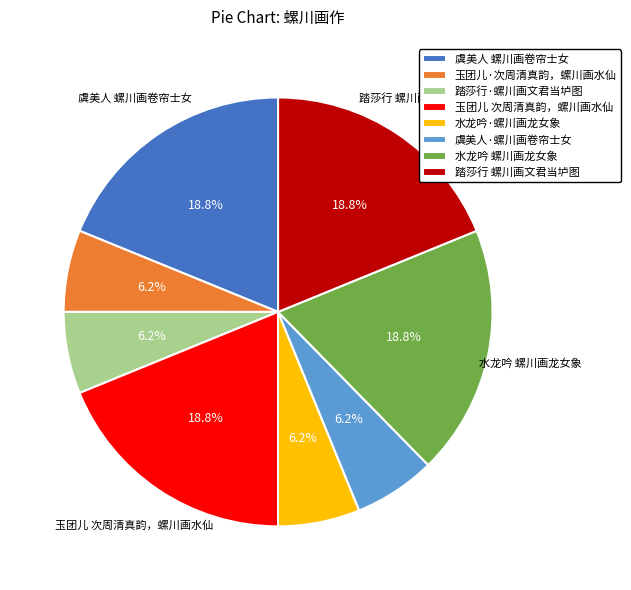

Is there any slice that represents more than half of the pie?

No